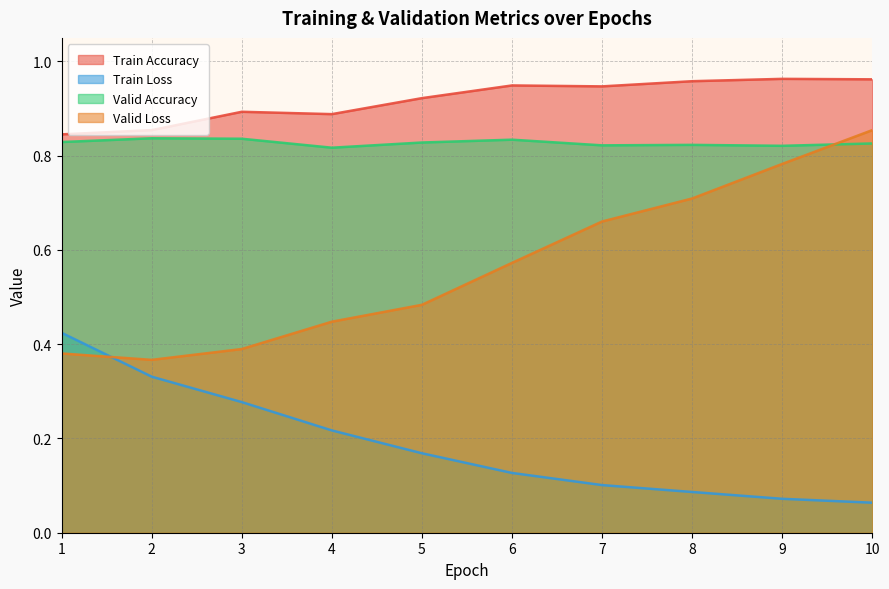

What is the smallest value displayed?

0.1